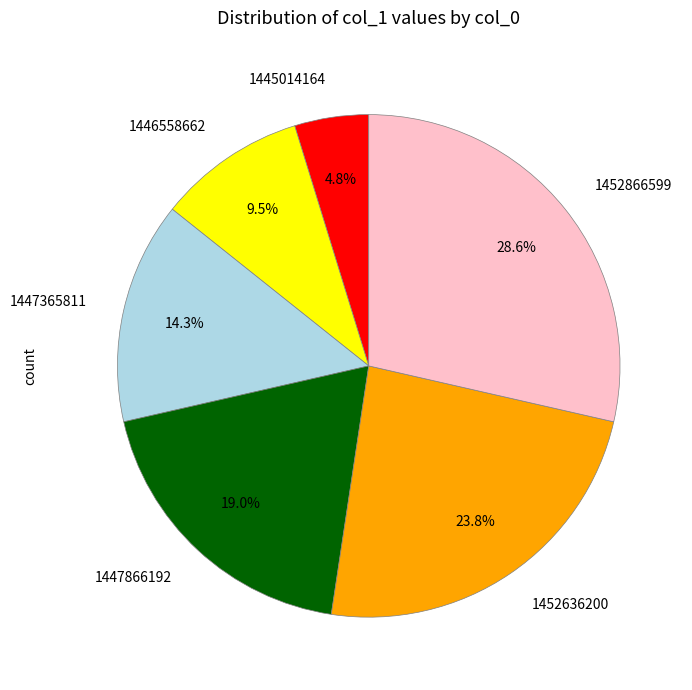

What is the largest slice in the pie chart?

1452866599